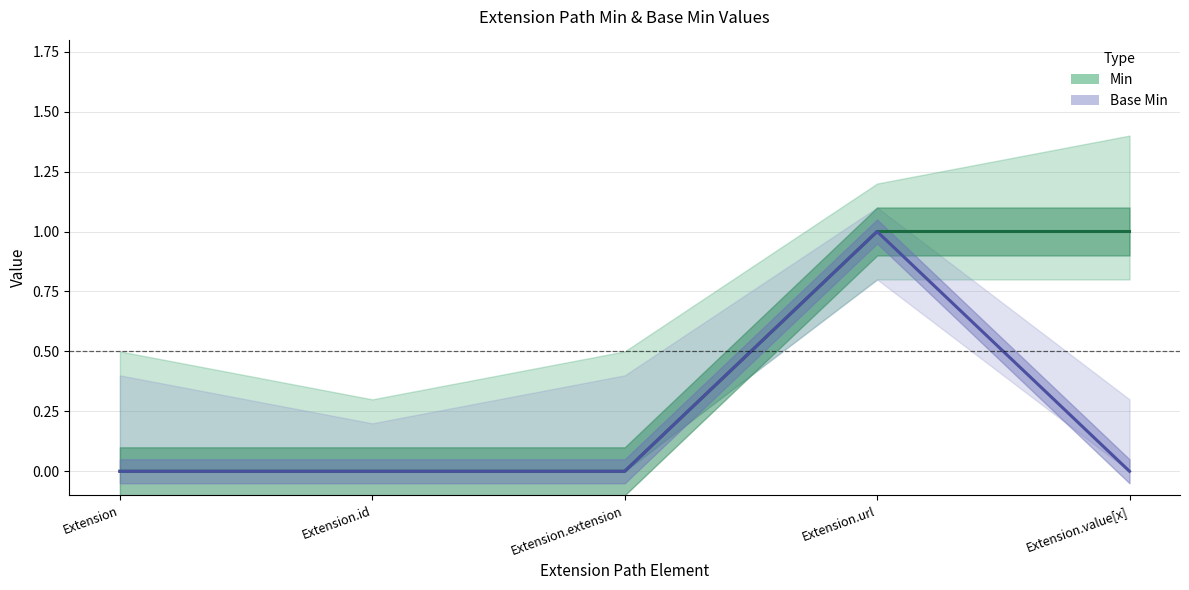

How many categories are shown in the chart?

5